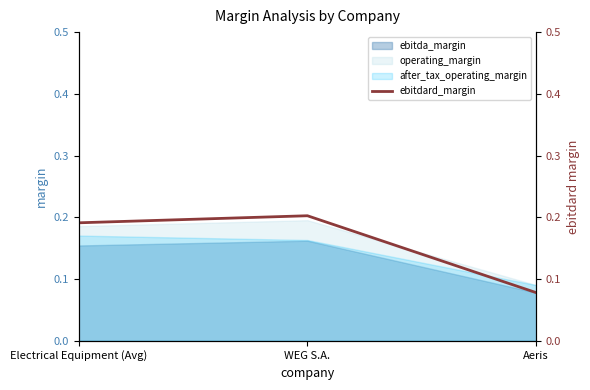

The chart shows a value of 0.2 at WEG S.A.. True or false?

True